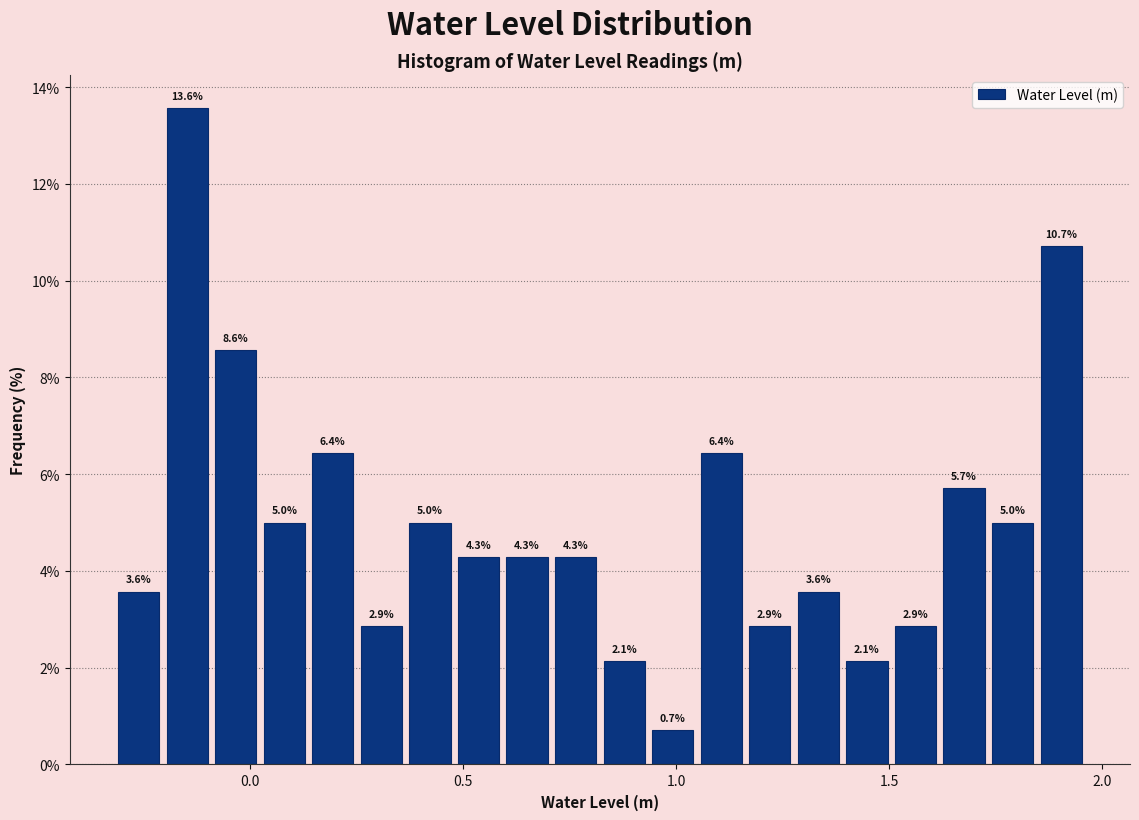

Around what value on the x-axis is the tallest bar? Give the approximate position of its centre, as read against the axis.

-0.15